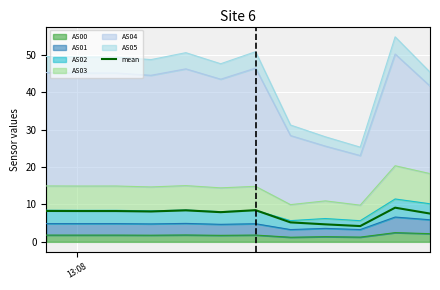

How many points are higher than both their immediate neighbors (excluding endpoints)?

4